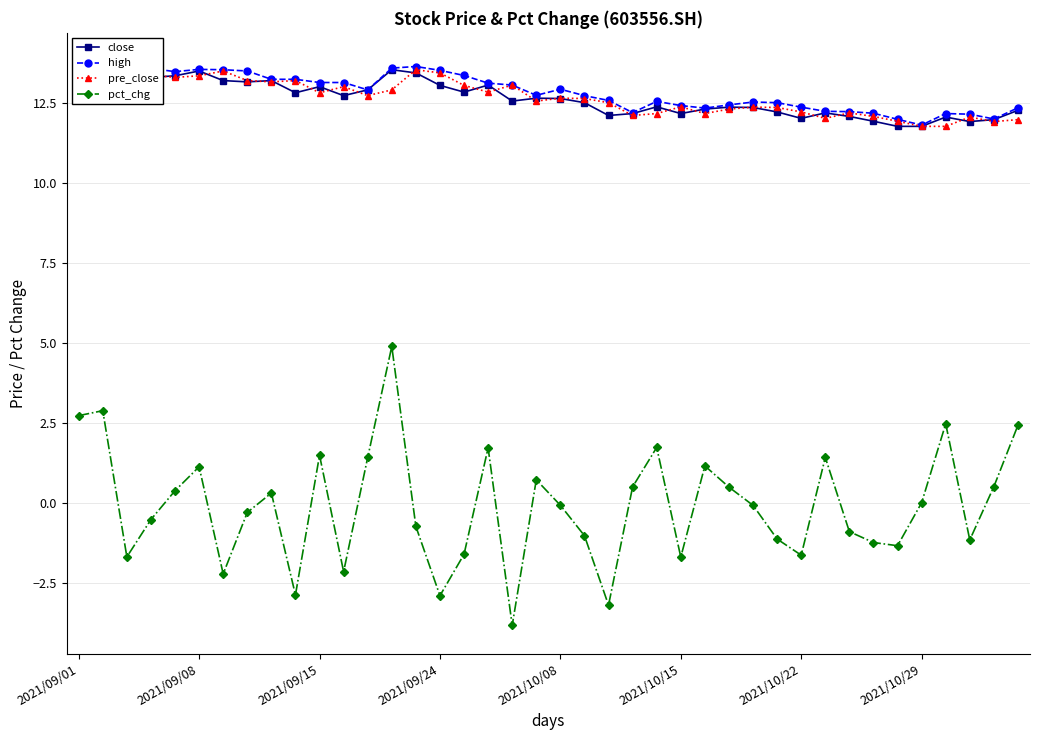

Which series has the largest total across all categories?

high